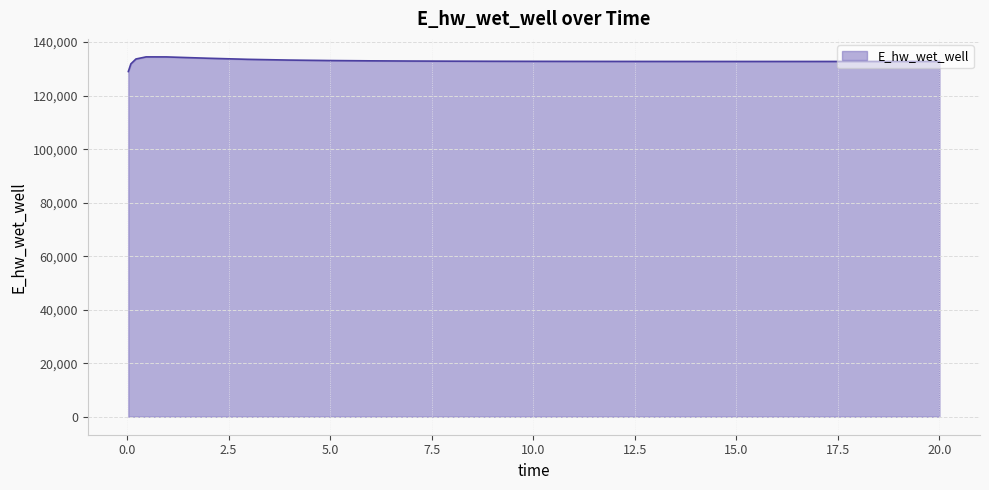

Does the chart have visible grid lines?

Yes